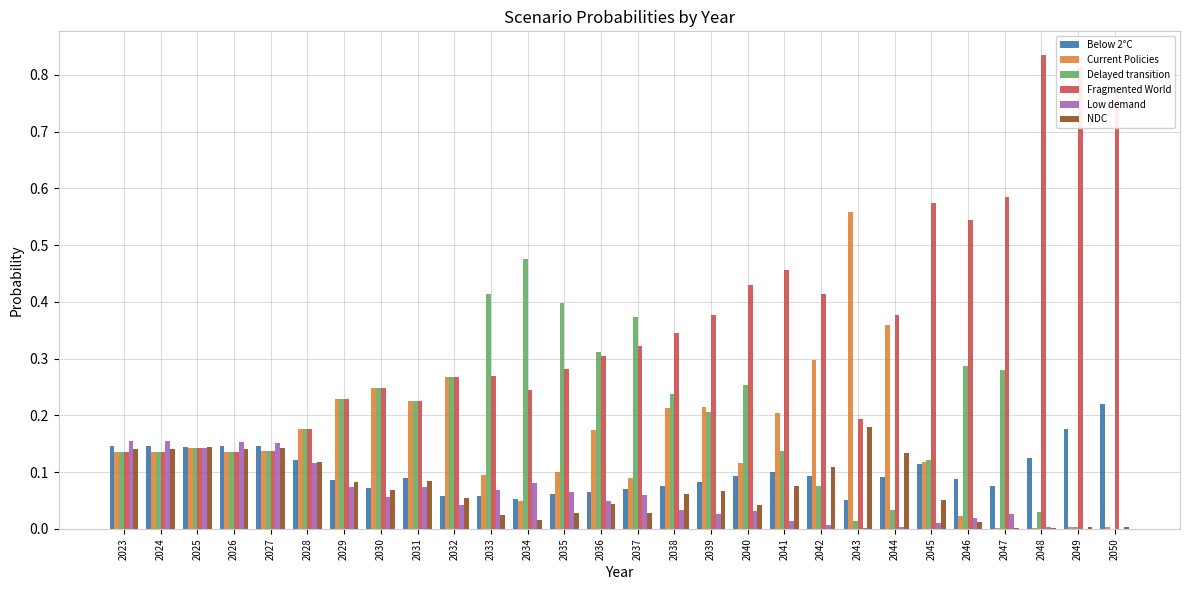

Between 2029 and 2036, which series saw the biggest shift?

Delayed transition